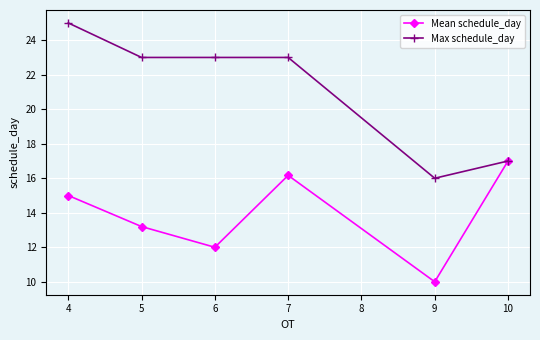

Which series has the widest spread of values?

Max schedule_day